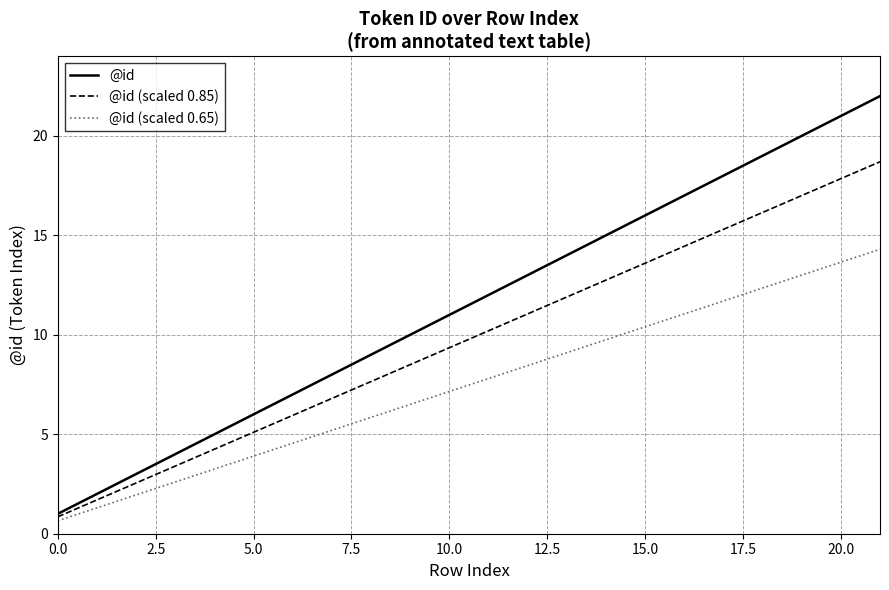

Rank the series by their maximum value, from lowest to highest.

@id (scaled 0.65), @id (scaled 0.85), @id